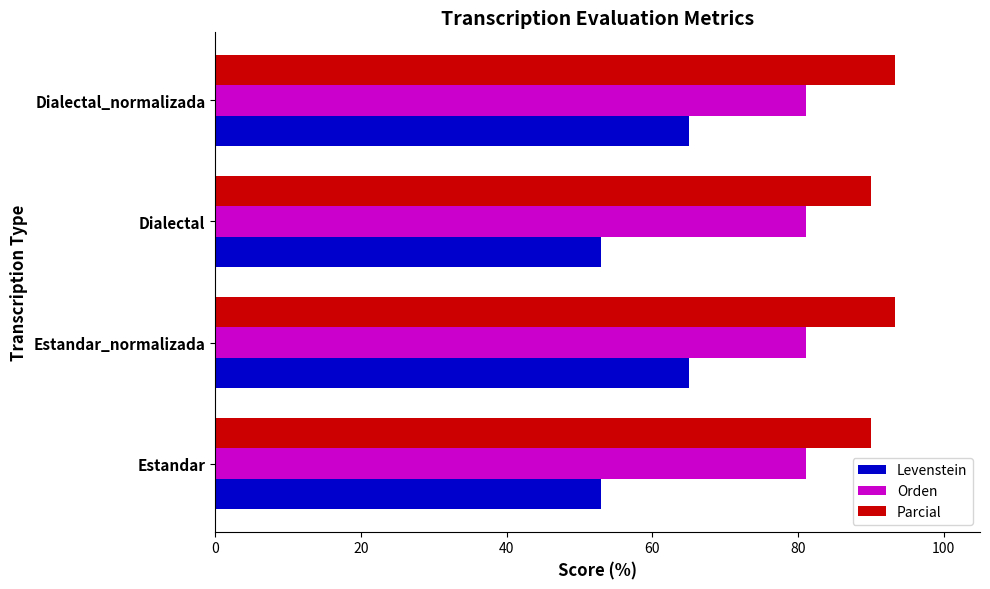

What is the minimum value shown in the chart?

52.9